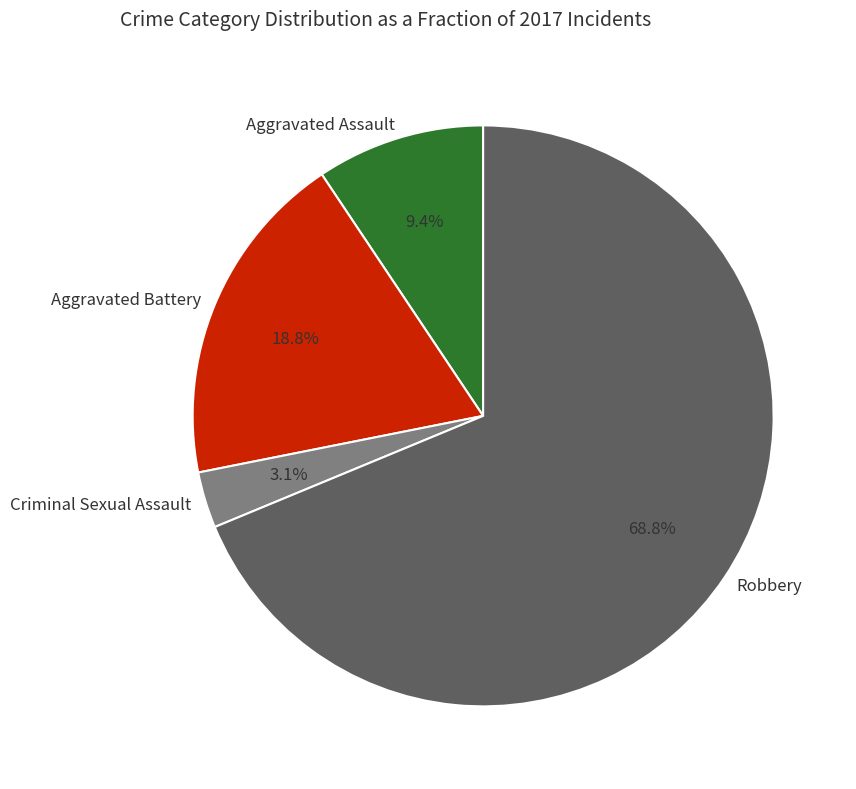

To the nearest percent, what percentage of the pie is Aggravated Battery?

19%